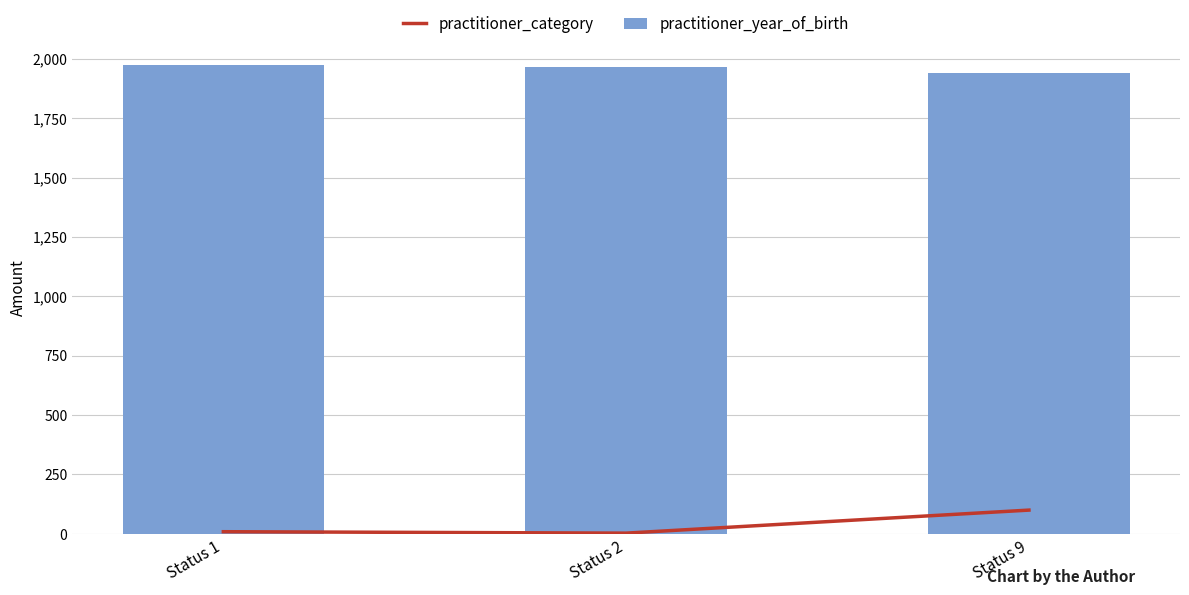

What are all the series names shown in the legend?

practitioner_category, practitioner_year_of_birth